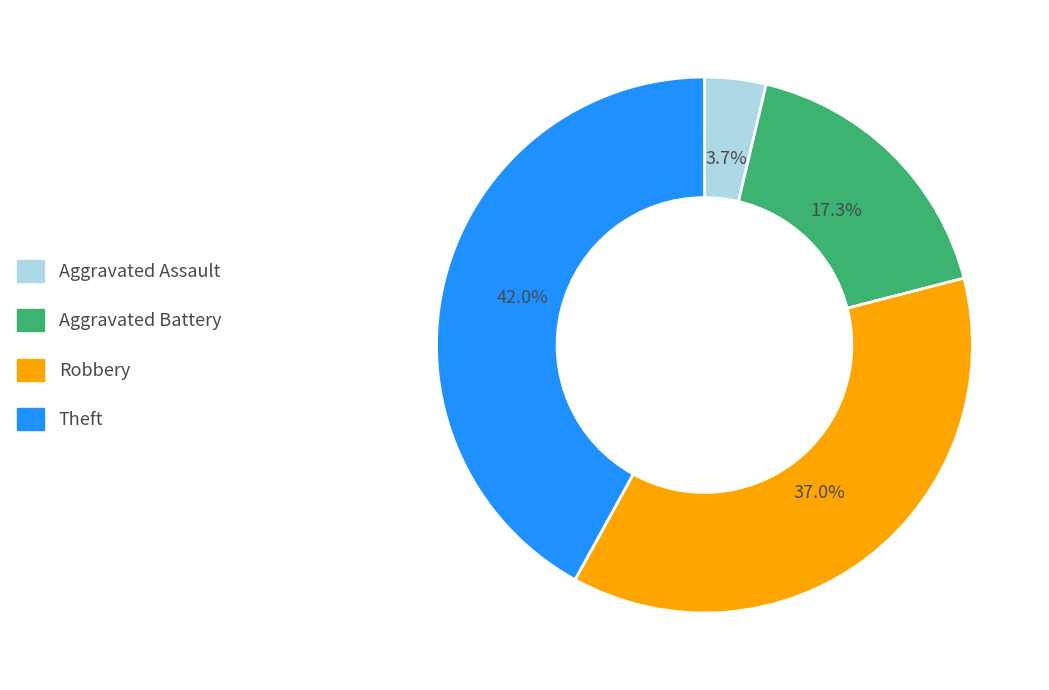

Approximately how many times larger is the value at Robbery compared to Theft?

0.9